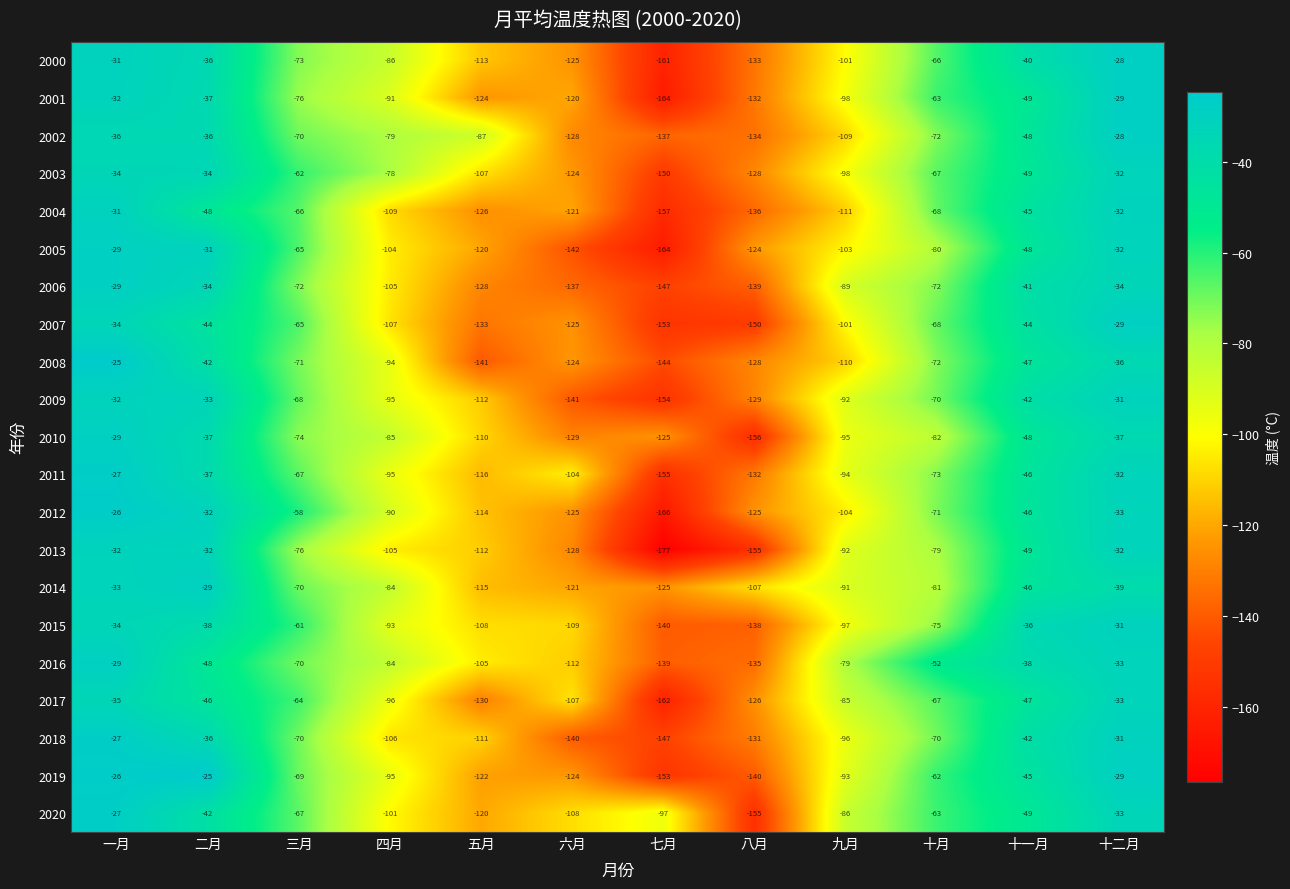

Which series has the widest spread of values?

2013